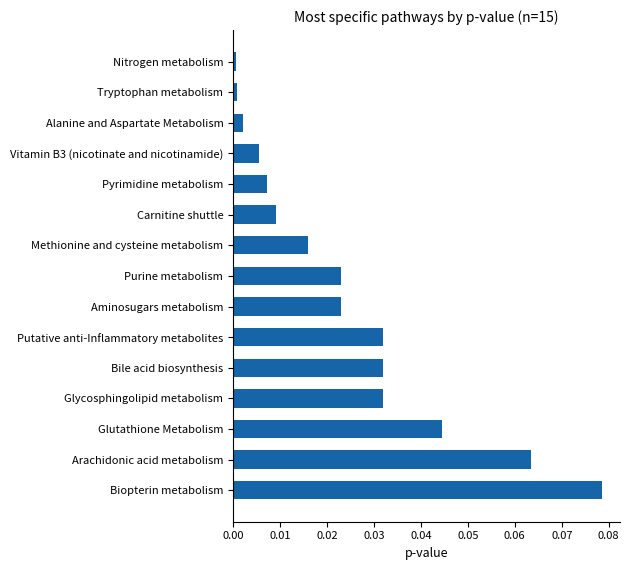

Is it true that the value at Bile acid biosynthesis is 0.0?

True